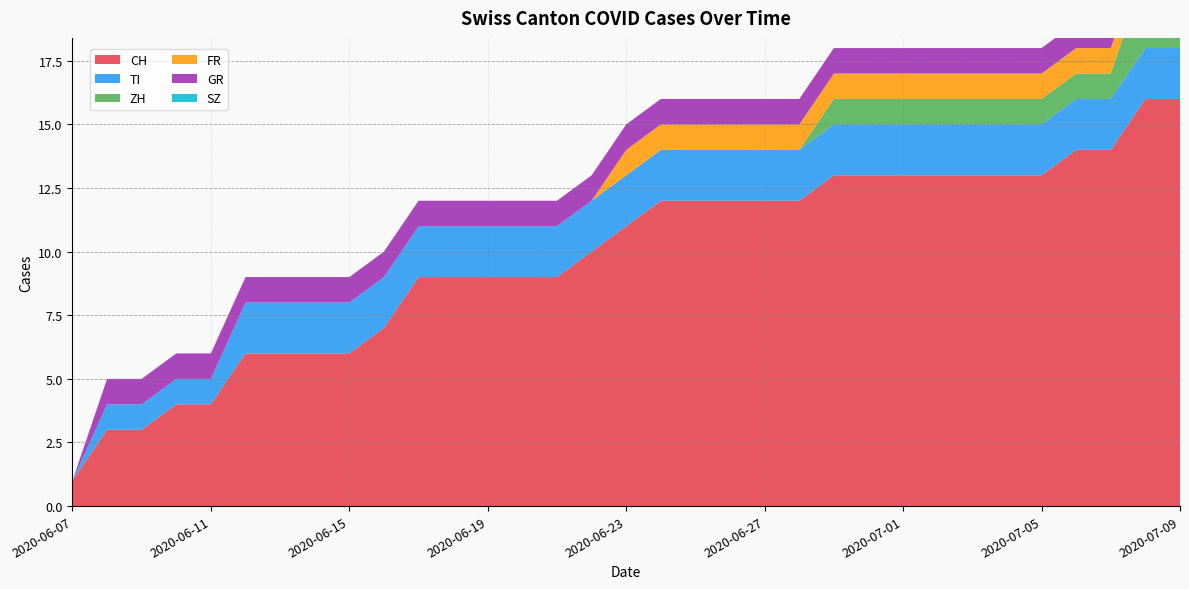

Reading left to right, extract all data points from this chart.

CH: 1	3	3	4	4	6	6	6	6	7	9	9	9	9	9	10	11	12	12	12	12	12	13	13	13	13	13	13	13	14	14	16	16
TI: 0	1	1	1	1	2	2	2	2	2	2	2	2	2	2	2	2	2	2	2	2	2	2	2	2	2	2	2	2	2	2	2	2
ZH: 0	0	0	0	0	0	0	0	0	0	0	0	0	0	0	0	0	0	0	0	0	0	1	1	1	1	1	1	1	1	1	3	3
FR: 0	0	0	0	0	0	0	0	0	0	0	0	0	0	0	0	1	1	1	1	1	1	1	1	1	1	1	1	1	1	1	1	1
GR: 0	1	1	1	1	1	1	1	1	1	1	1	1	1	1	1	1	1	1	1	1	1	1	1	1	1	1	1	1	1	1	1	1
SZ: 0	0	0	0	0	0	0	0	0	0	0	0	0	0	0	0	0	0	0	0	0	0	0	0	0	0	0	0	0	0	0	0	0